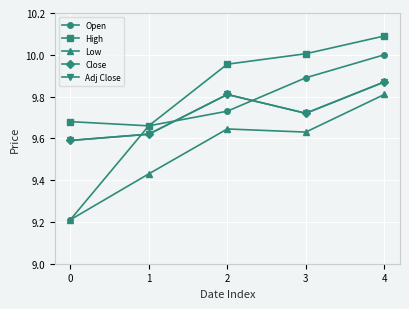

What is the value of the Close point at the 3rd from the left?

9.8